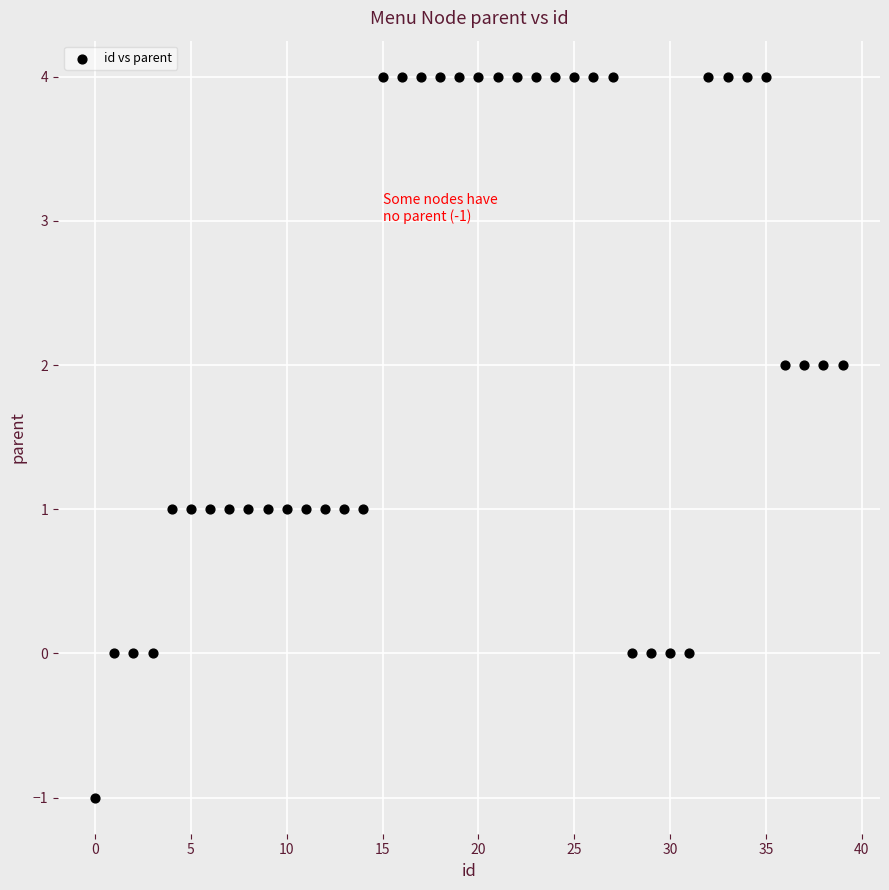

What is the range of Y values (max minus min)?

5